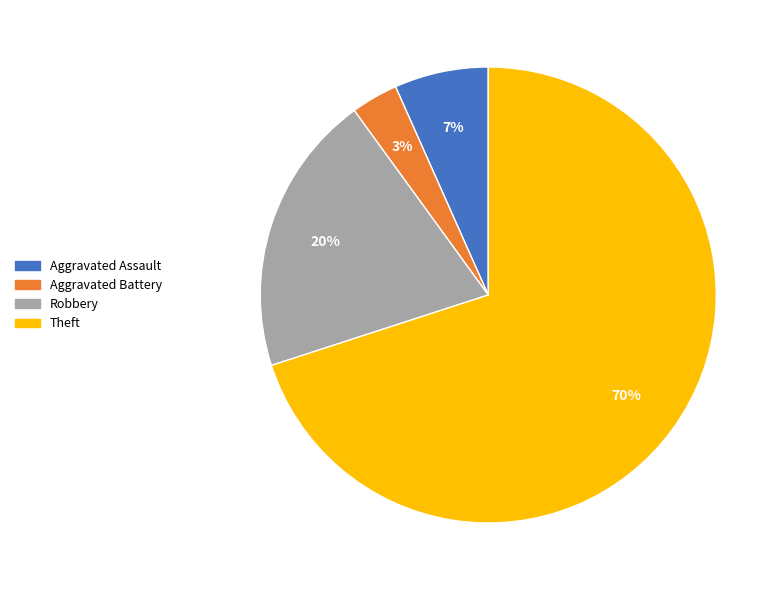

What is the smallest slice in the pie chart?

Aggravated Battery